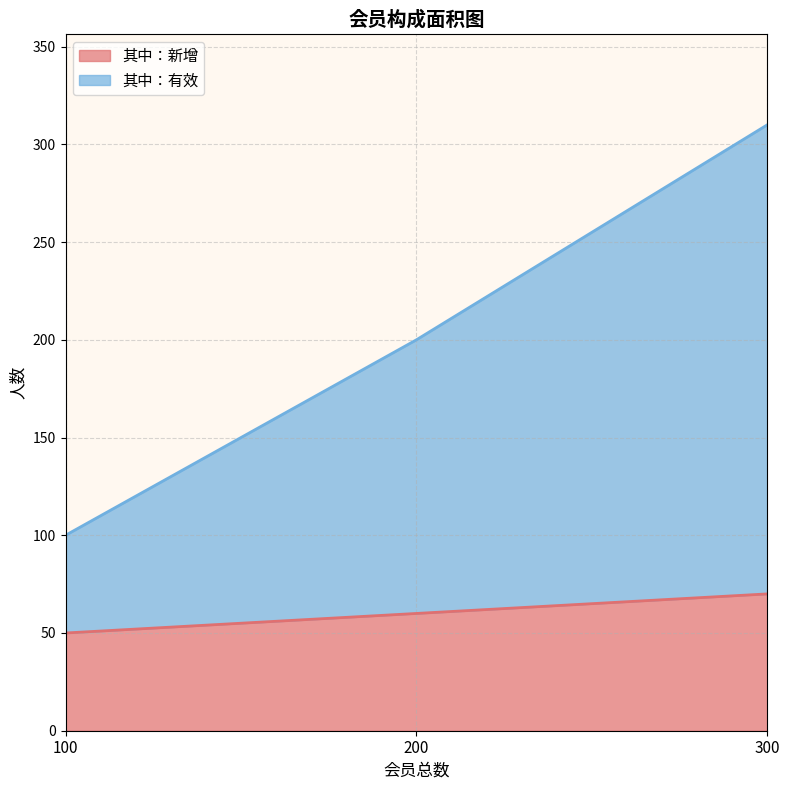

Reading right to left, extract all data points from this chart.

其中：新增: 300=70	200=60	100=50
其中：有效: 300=310	200=200	100=100